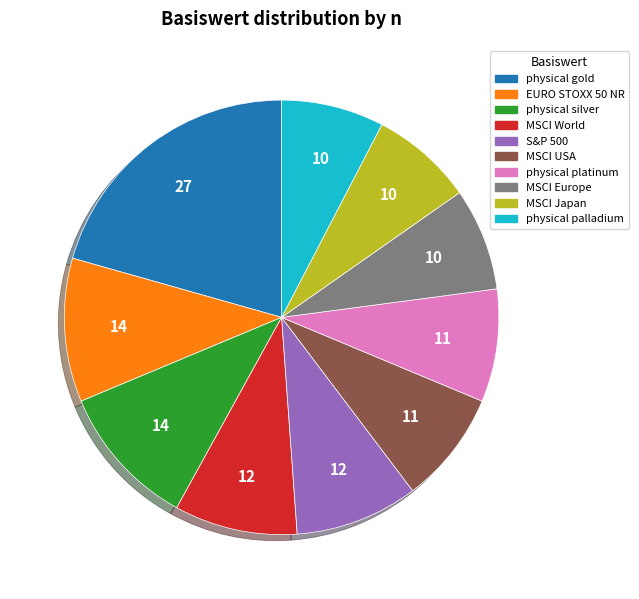

Is there any slice that represents more than half of the pie?

No